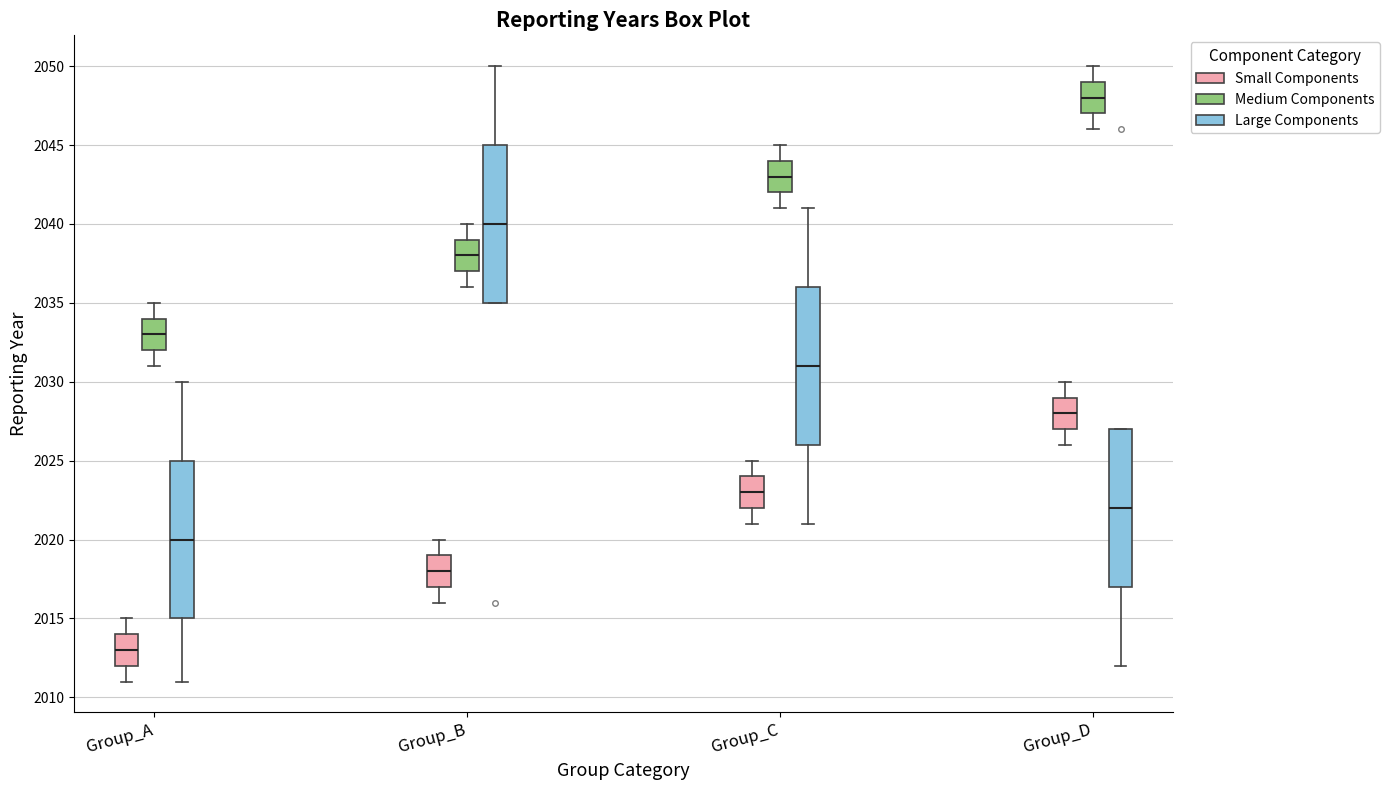

Reading left to right, transcribe this box plot: for each box, give where its median line is, the range the box spans, and where its two whiskers end, as read against the y-axis. The values are not printed on the chart, so give them approximately, as read against the axis.

Group_A (Small Components): median 2013, box 2012 to 2014, whiskers 2011 to 2015
Group_A (Medium Components): median 2033, box 2032 to 2034, whiskers 2031 to 2035
Group_A (Large Components): median 2020, box 2015 to 2025, whiskers 2011 to 2030
Group_B (Small Components): median 2018, box 2017 to 2019, whiskers 2016 to 2020
Group_B (Medium Components): median 2038, box 2037 to 2039, whiskers 2036 to 2040
Group_B (Large Components): median 2040, box 2035 to 2045, whiskers 2035 to 2050
Group_C (Small Components): median 2023, box 2022 to 2024, whiskers 2021 to 2025
Group_C (Medium Components): median 2043, box 2042 to 2044, whiskers 2041 to 2045
Group_C (Large Components): median 2031, box 2026 to 2036, whiskers 2021 to 2041
Group_D (Small Components): median 2028, box 2027 to 2029, whiskers 2026 to 2030
Group_D (Medium Components): median 2048, box 2047 to 2049, whiskers 2046 to 2050
Group_D (Large Components): median 2022, box 2017 to 2027, whiskers 2012 to 2027